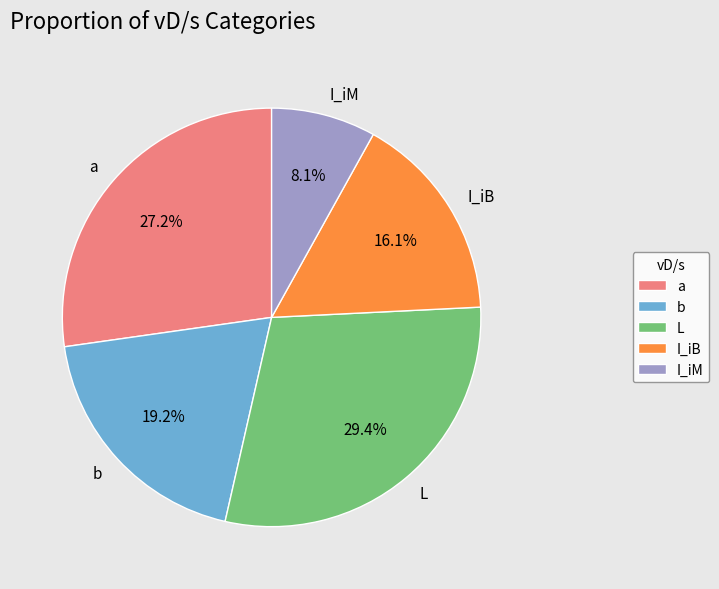

Approximately how many times larger is the value at I_iM compared to a?

0.3